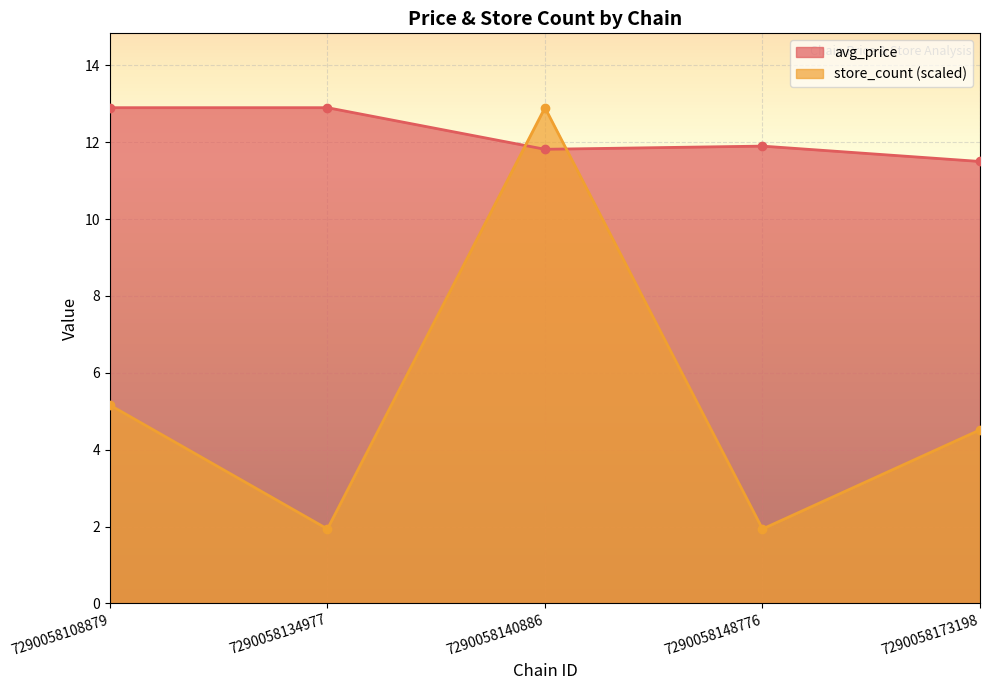

What is the difference between the second highest and minimum values in the store_count series?

3.2